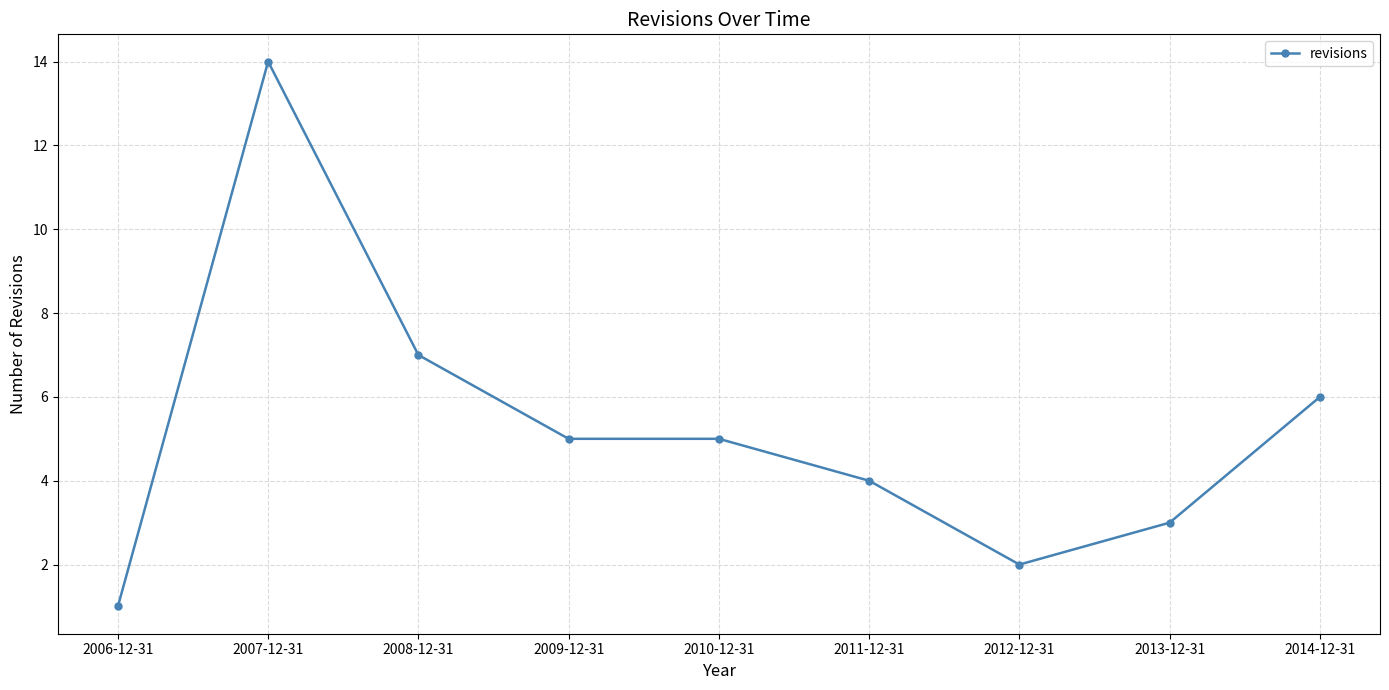

Which label corresponds to the smallest value in the chart?

2006-12-31